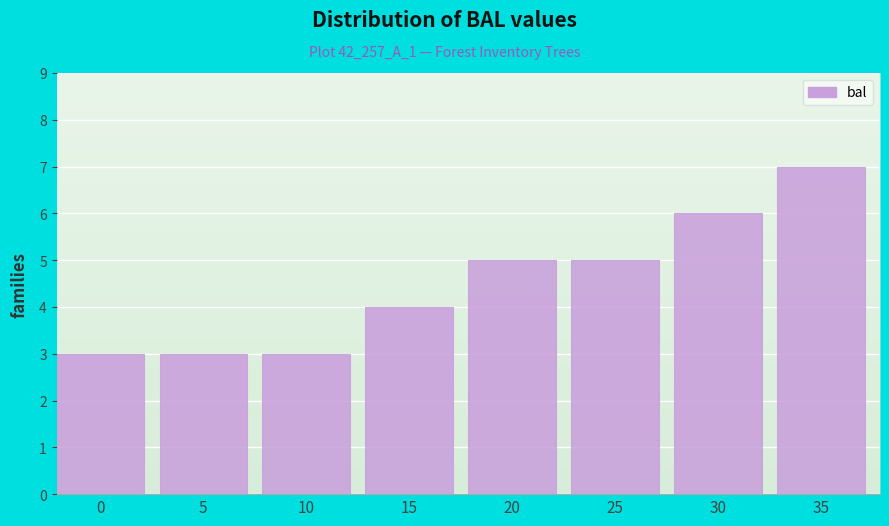

Reading right to left, list all the values displayed in this chart.

35=7	30=6	25=5	20=5	15=4	10=3	5=3	0=3